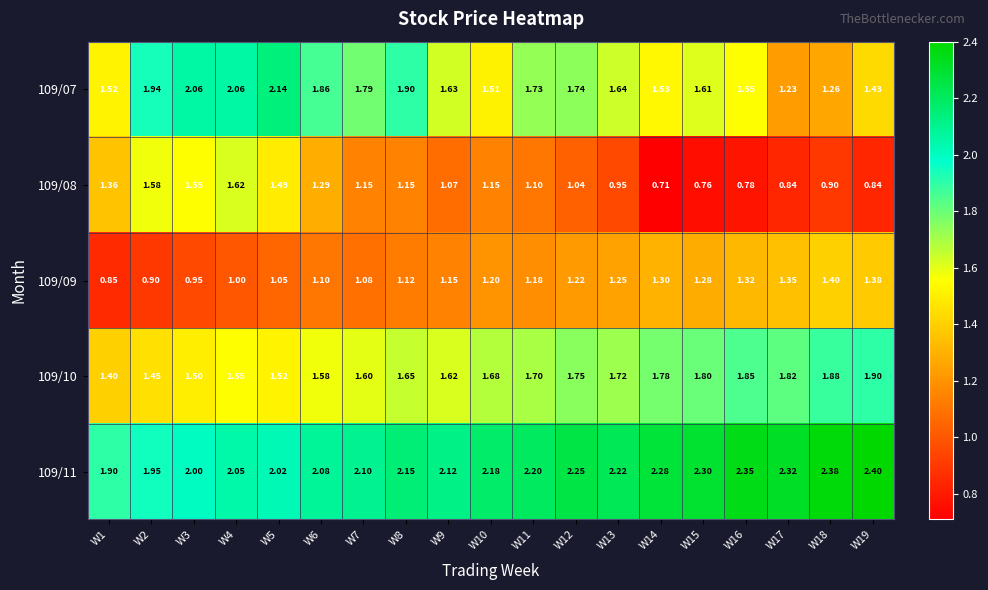

Is the value of 109/10 at W7 greater than the value of 109/09 at W2?

Yes